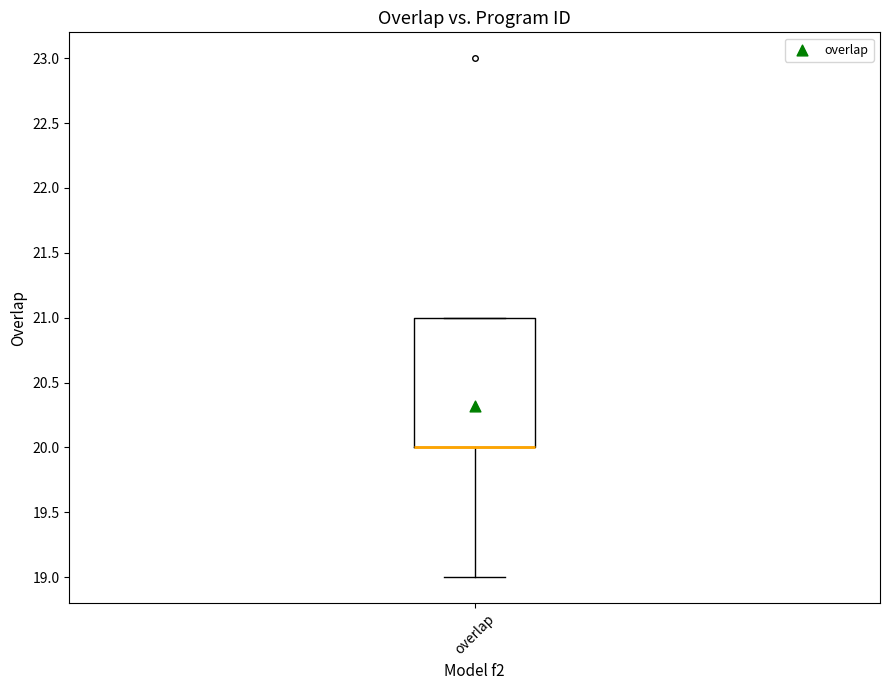

Where is the upper edge of the box for overlap on the y-axis? The values are not printed on the chart, so give them approximately, as read against the axis.

21